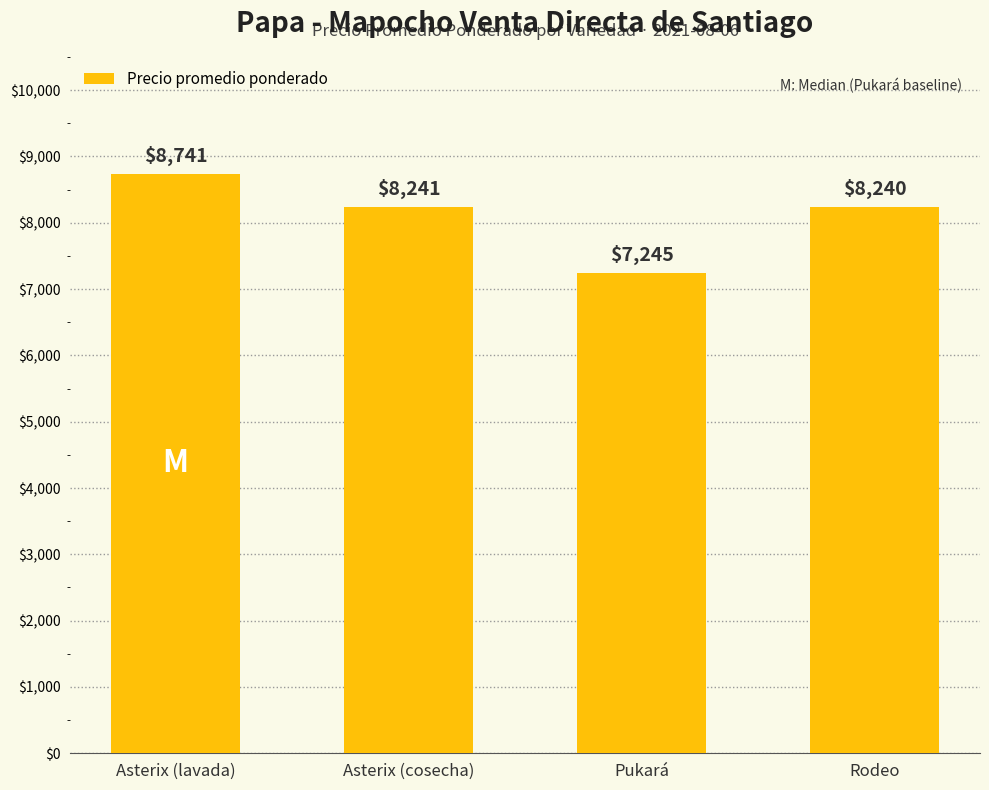

Are the bars horizontal?

No